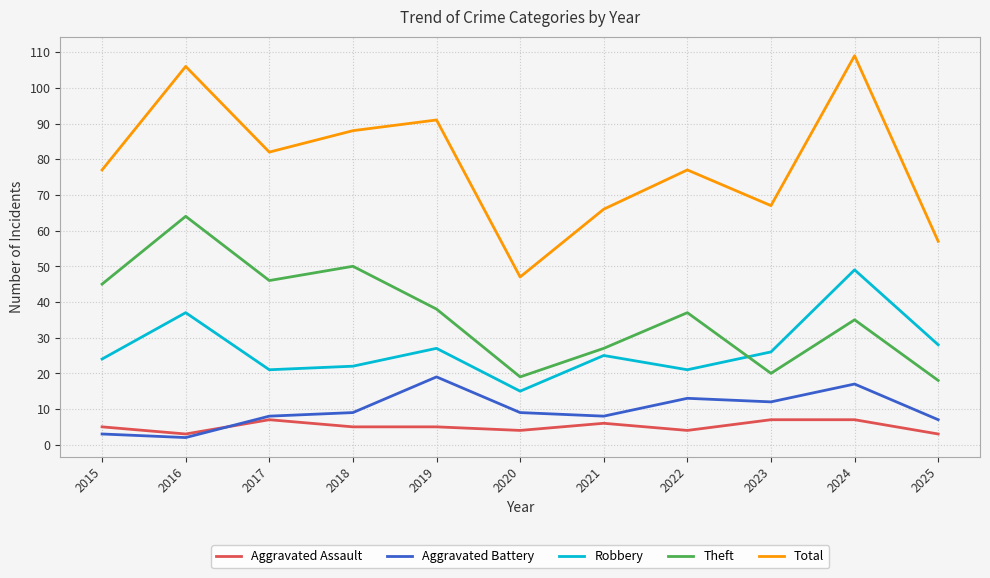

What is the difference between the Aggravated Assault values at 2024 and 2025?

4